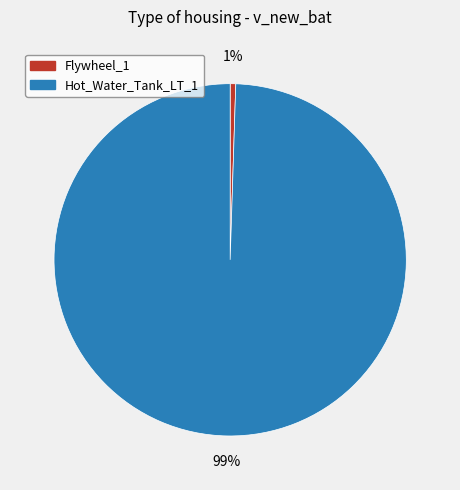

To the nearest percent, what is the combined percentage of Flywheel_1 and Hot_Water_Tank_LT_1?

100%